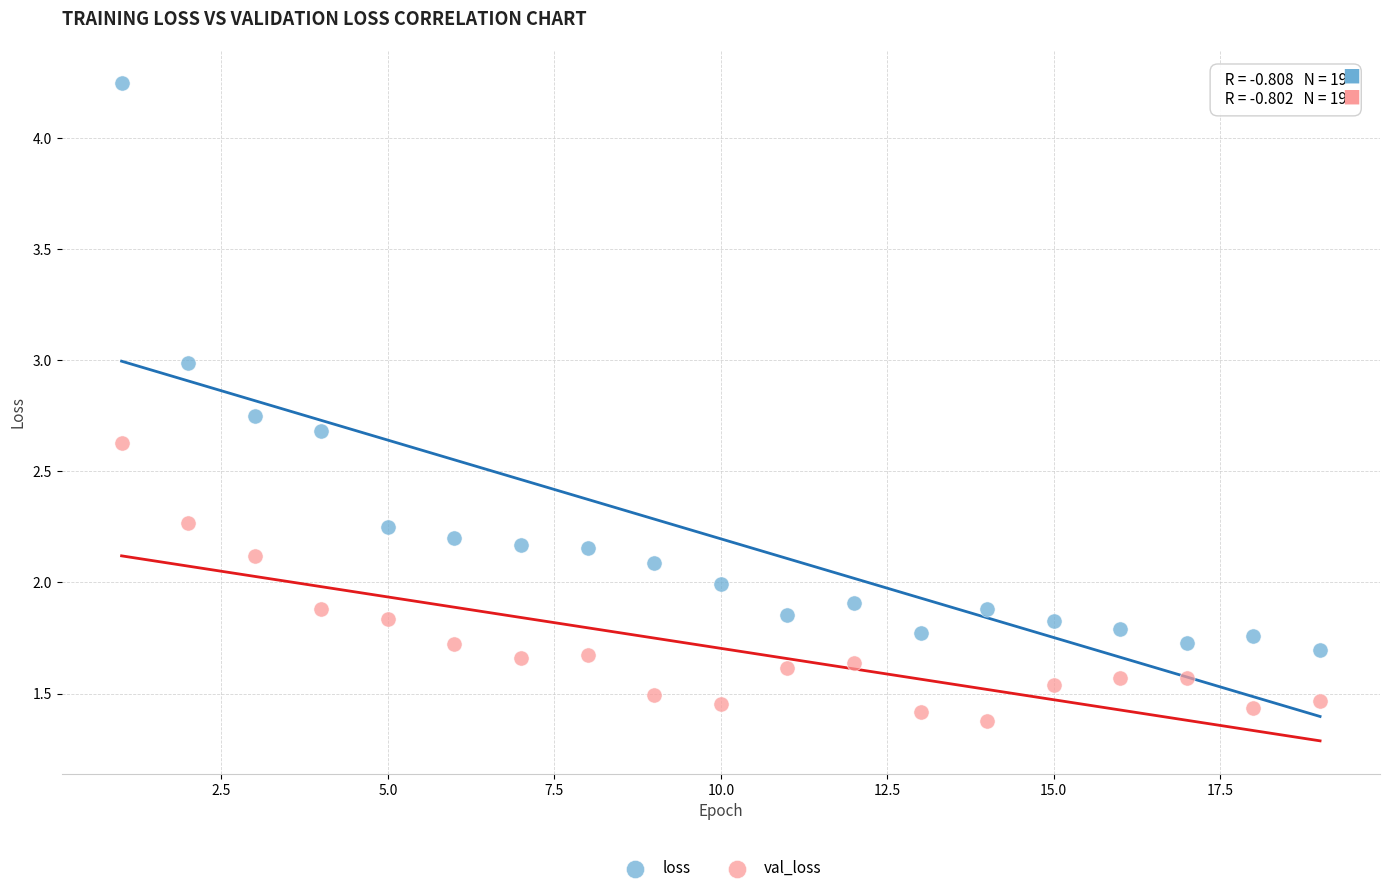

Which series has the widest spread of Y values?

loss